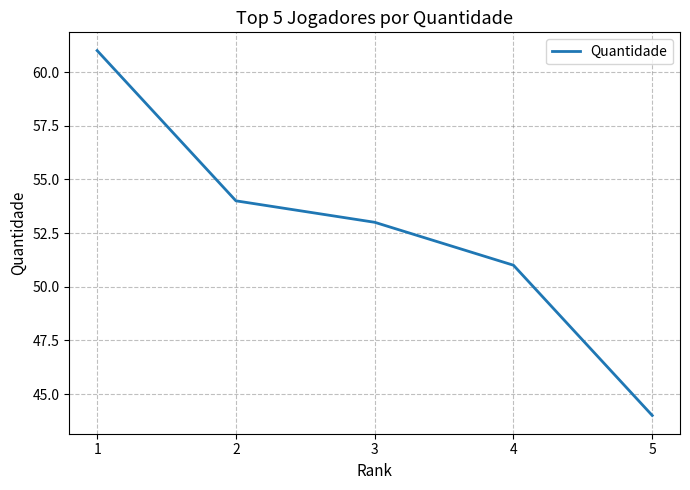

Does the chart have visible grid lines?

Yes